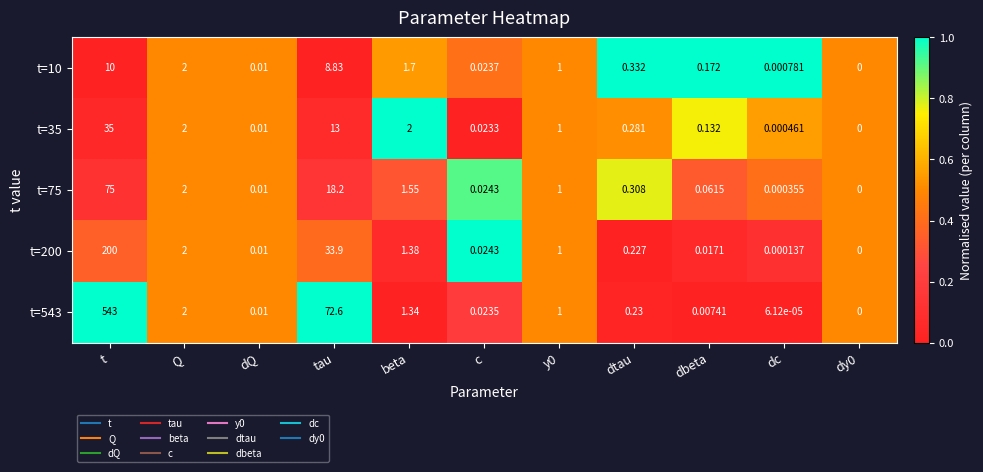

Which category has the highest value in the t=200 series?

t